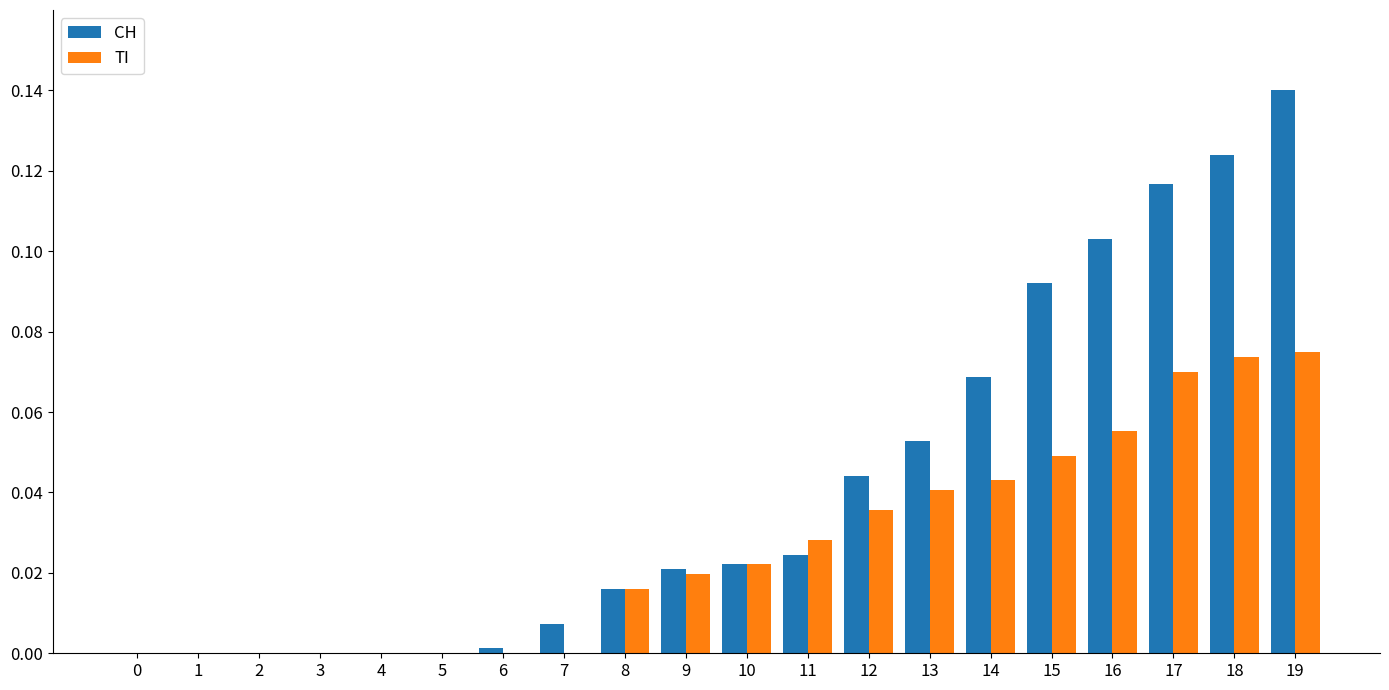

The TI series shows 0.0 at 19. True or false?

False